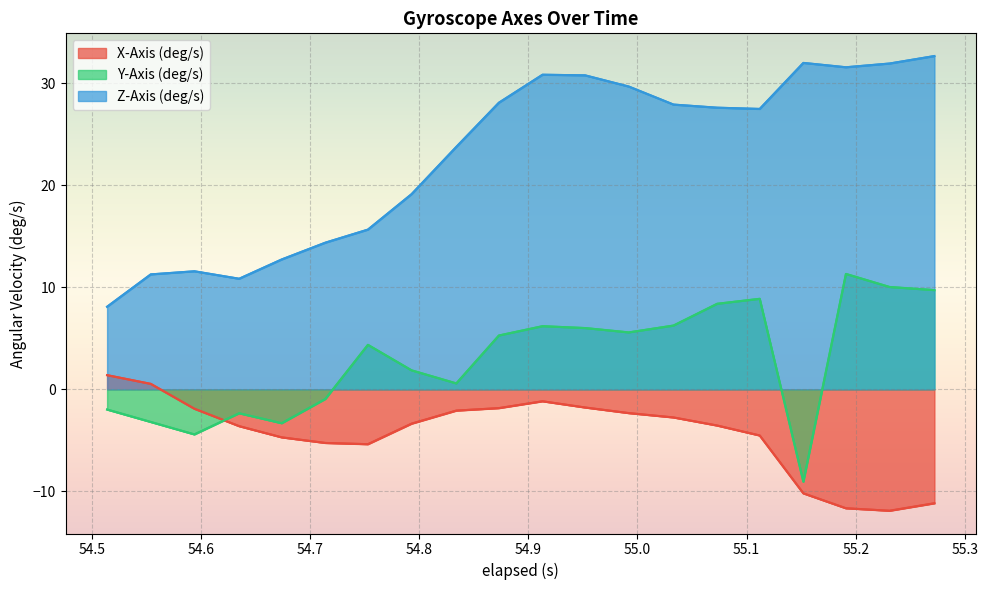

True or false: Y-Axis (deg/s) and Z-Axis (deg/s) cross at least once.

False